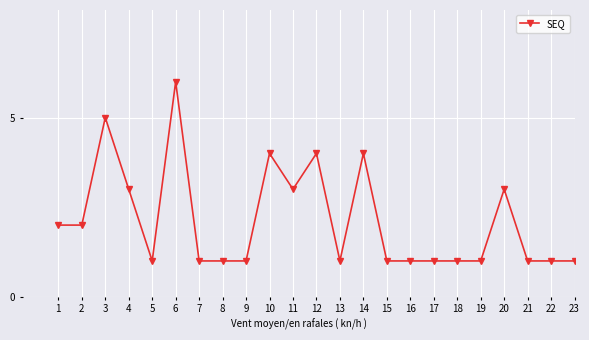

Is it true that the value at 20 is 4?

False